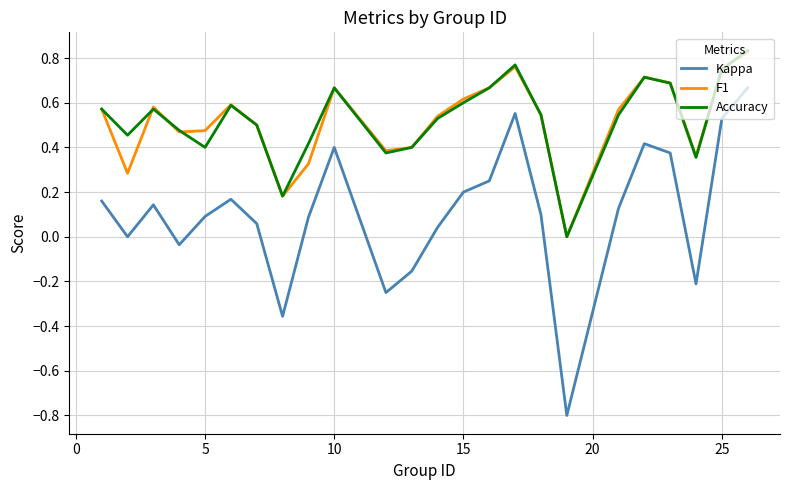

Which series has the widest spread of values?

Kappa